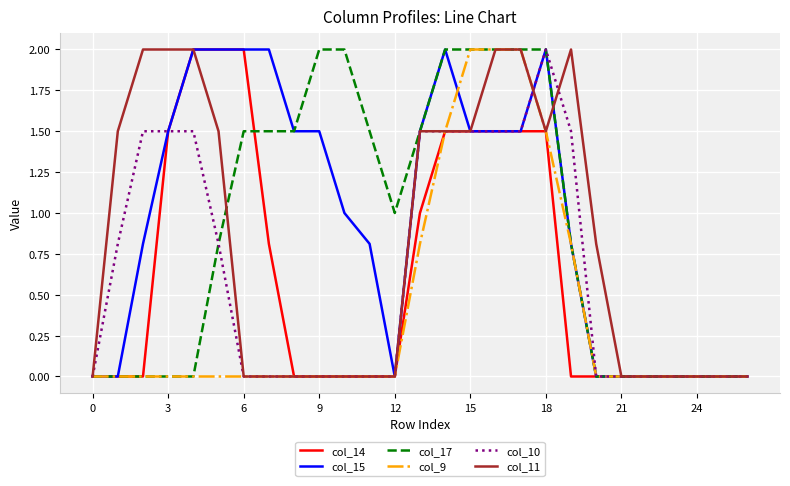

What is the maximum value for col_17?

2.0